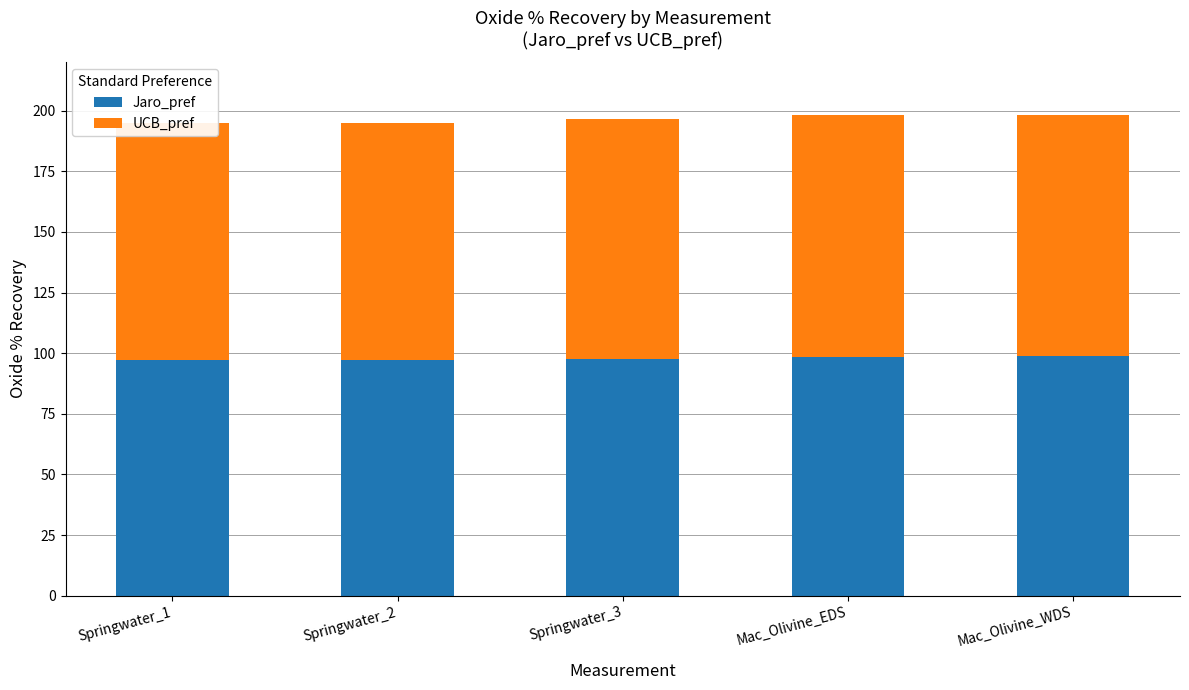

What is the total value across all series at Springwater_1?

194.9